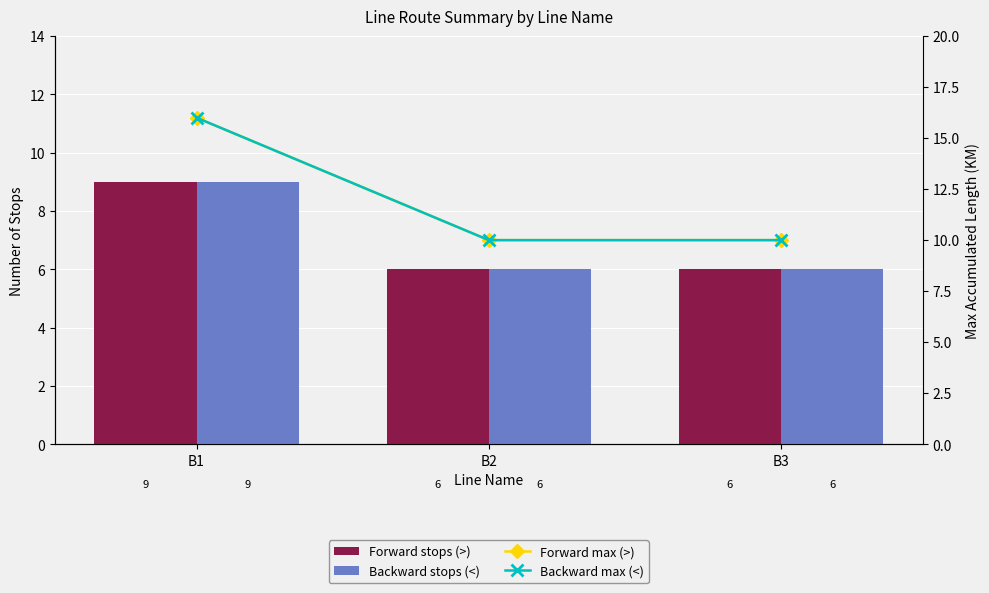

List the series in order of their peak value, lowest first.

Forward stops (>), Backward stops (<), Forward max (>), Backward max (<)